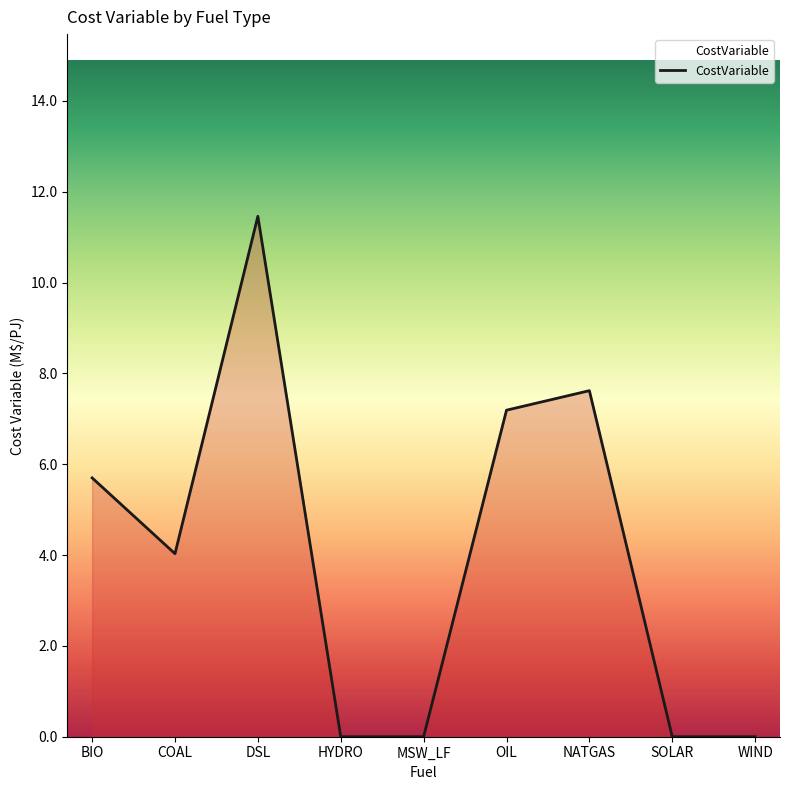

The chart shows a value of 4.0 at COAL. True or false?

True